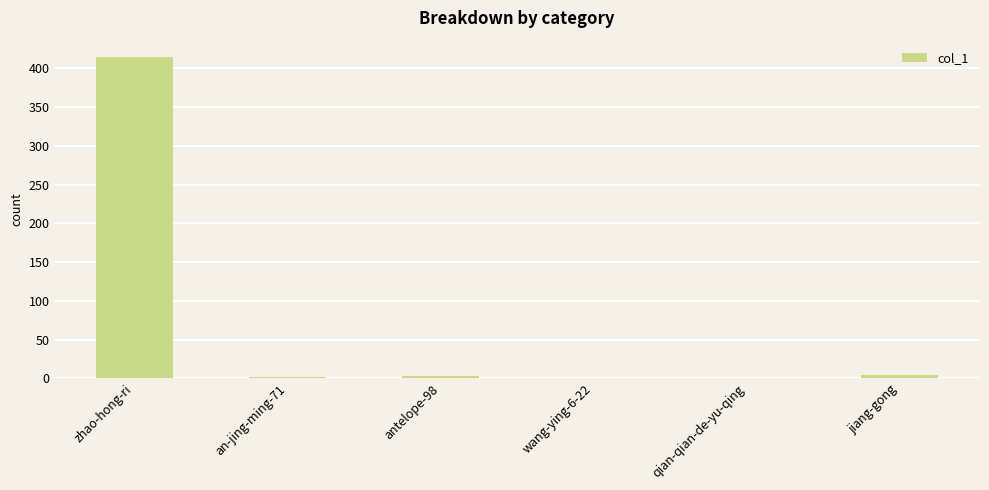

Which has a higher value, qian-qian-de-yu-qing or zhao-hong-ri?

zhao-hong-ri